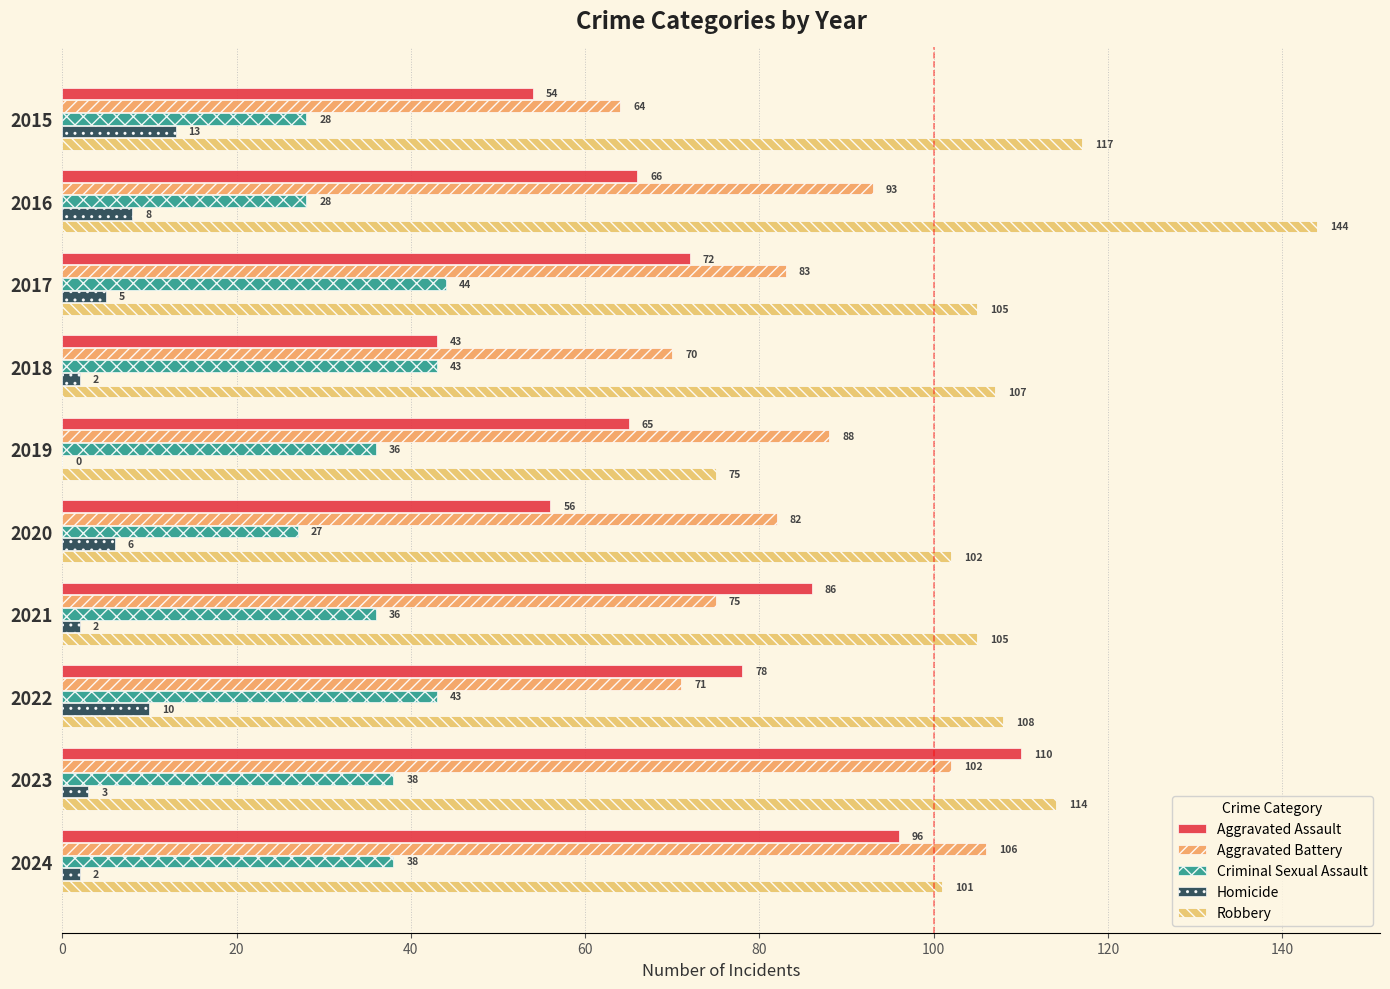

Where is Homicide nearest to the value 6?

2020